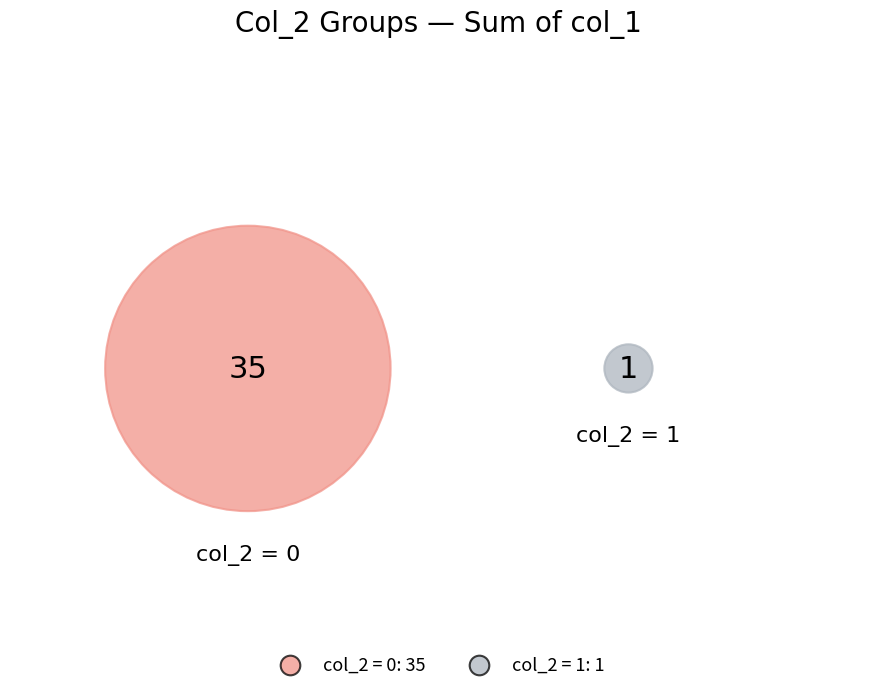

The 1 slice represents 3% of the pie. True or false?

True